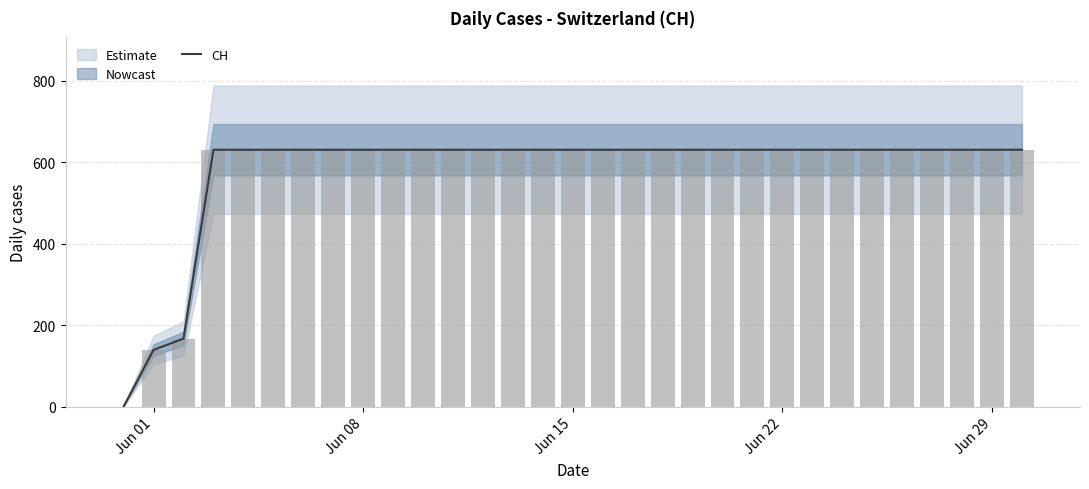

What is the highest value of the CH series?

631